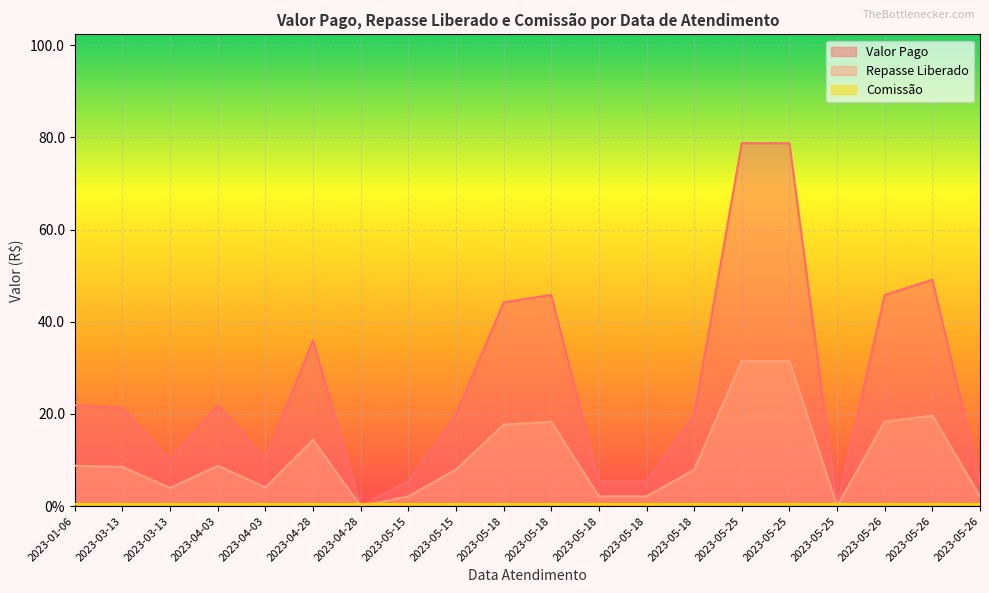

Rank the categories by Valor Pago value from highest to lowest.

2023-05-25, 2023-05-25, 2023-05-26, 2023-05-18, 2023-05-26, 2023-05-18, 2023-04-28, 2023-01-06, 2023-04-03, 2023-03-13, 2023-05-15, 2023-05-18, 2023-04-03, 2023-03-13, 2023-05-15, 2023-05-18, 2023-05-18, 2023-05-26, 2023-04-28, 2023-05-25